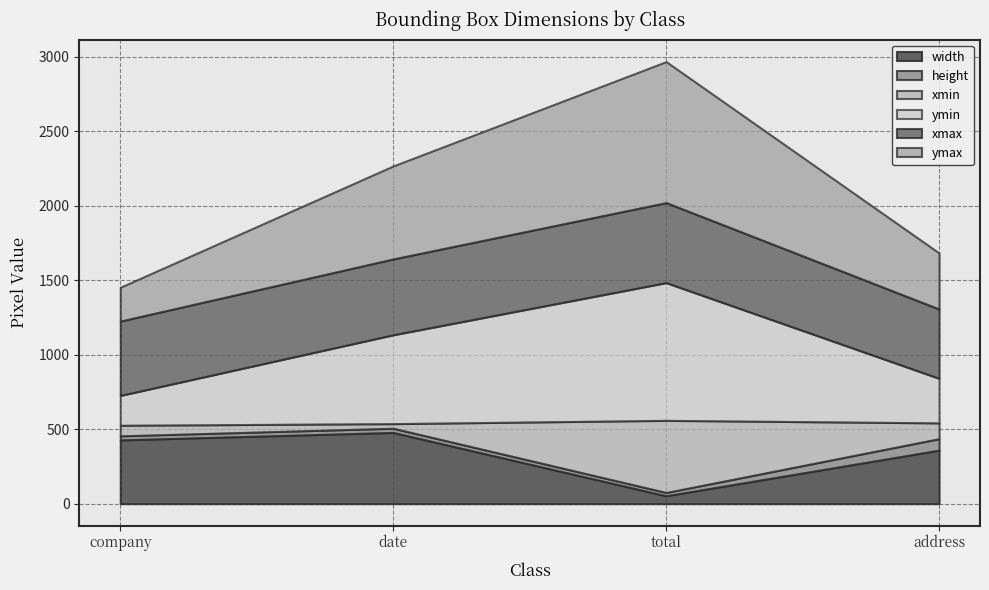

Count the number of data series in this chart.

6